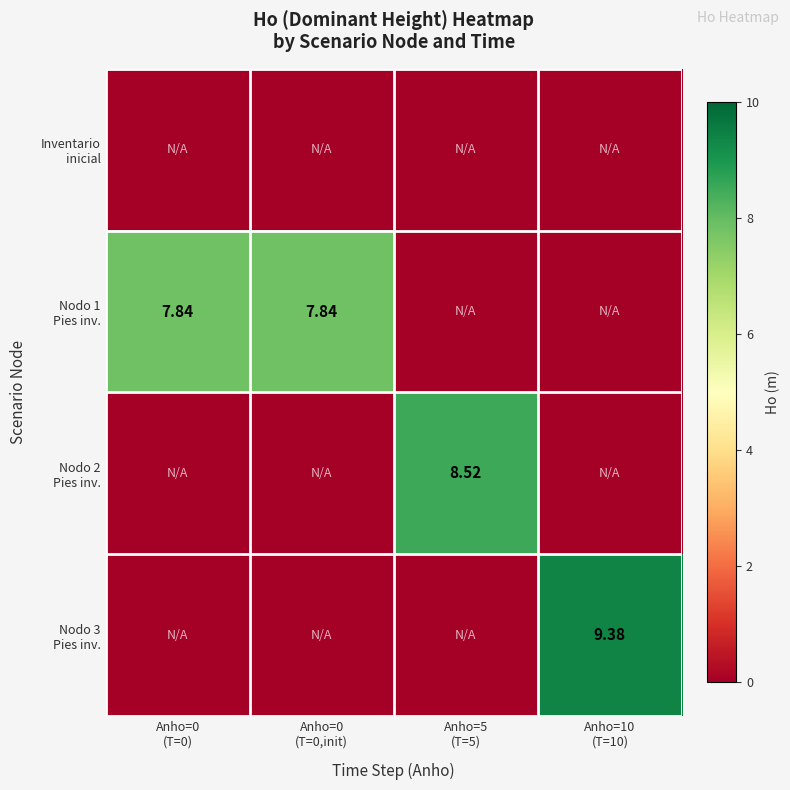

How many values in the Nodo 2 Pies inv. series exceed 0?

1